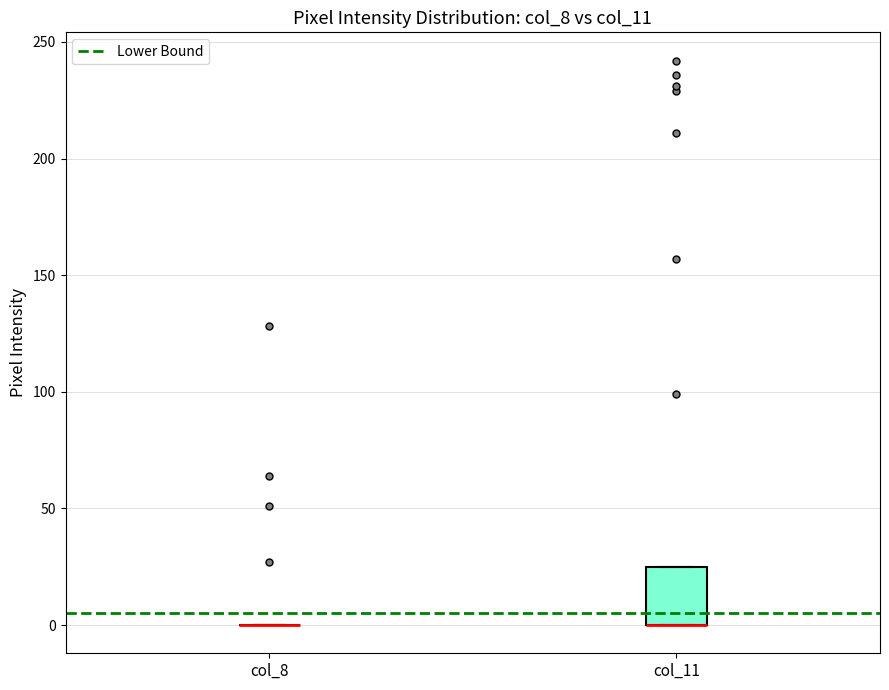

Reading left to right, read every box against the y-axis: the position of its median line, the range the box covers, and the ends of its whiskers. The values are not printed on the chart, so give them approximately, as read against the axis.

col_8: box collapsed to a line at 0, whiskers 0 to 0
col_11: median 0 (drawn on the box's lower edge), box 0 to 25, whiskers 0 to 25